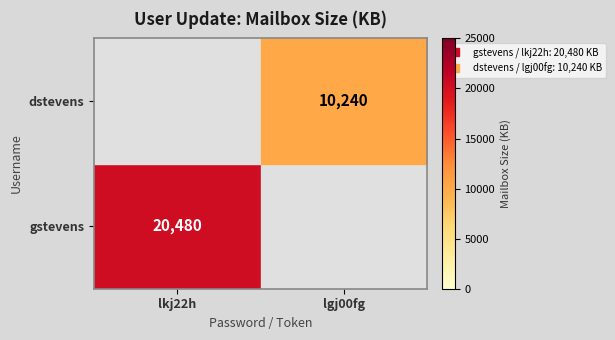

At lgj00fg, list the series in order from smallest to largest.

gstevens, dstevens